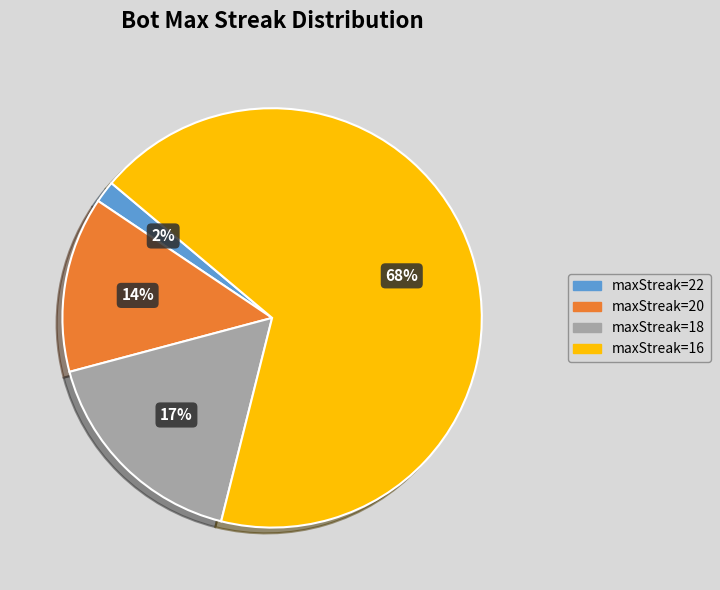

To the nearest percent, what is the average slice percentage?

25%